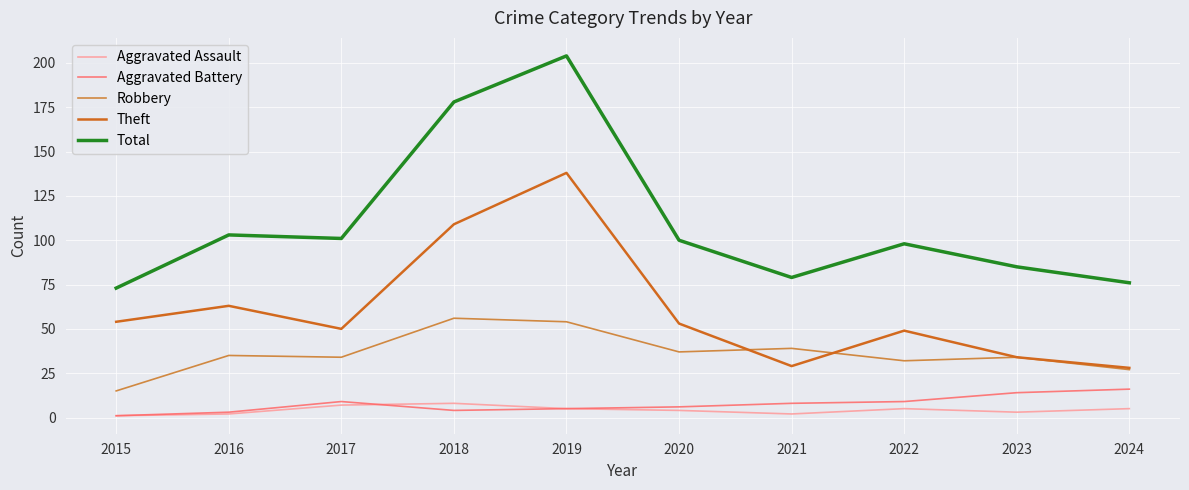

Is this an area chart (filled region under the line)?

No